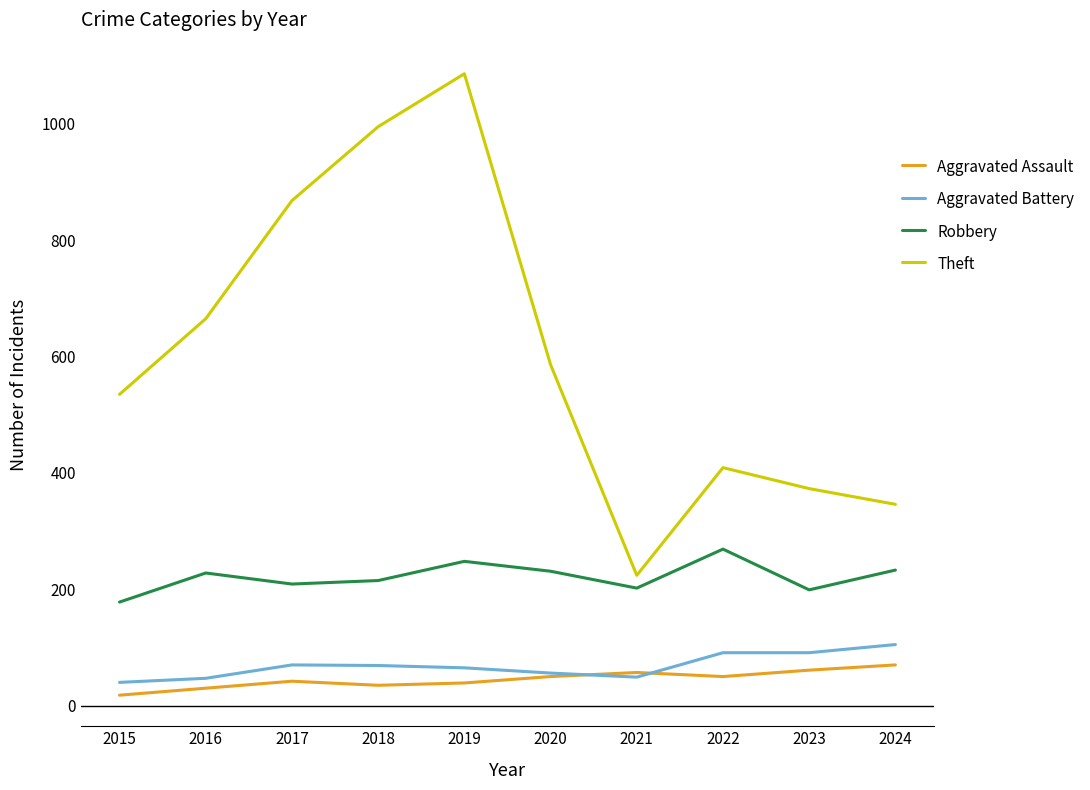

What are all the series names shown in the legend?

Aggravated Assault, Aggravated Battery, Robbery, Theft